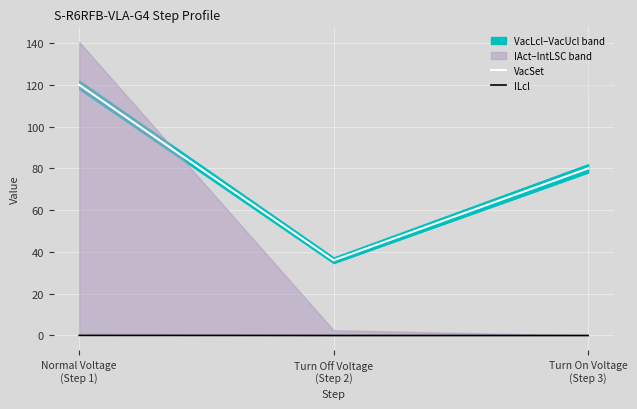

At Turn Off Voltage
(Step 2), list the series in order from smallest to largest.

ILcl, VacSet